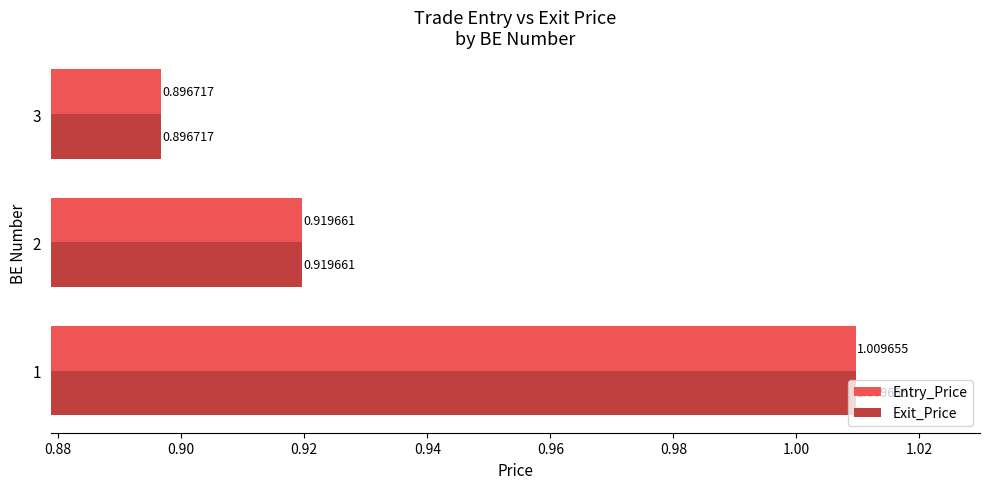

At how many categories does at least one series exceed 0?

3